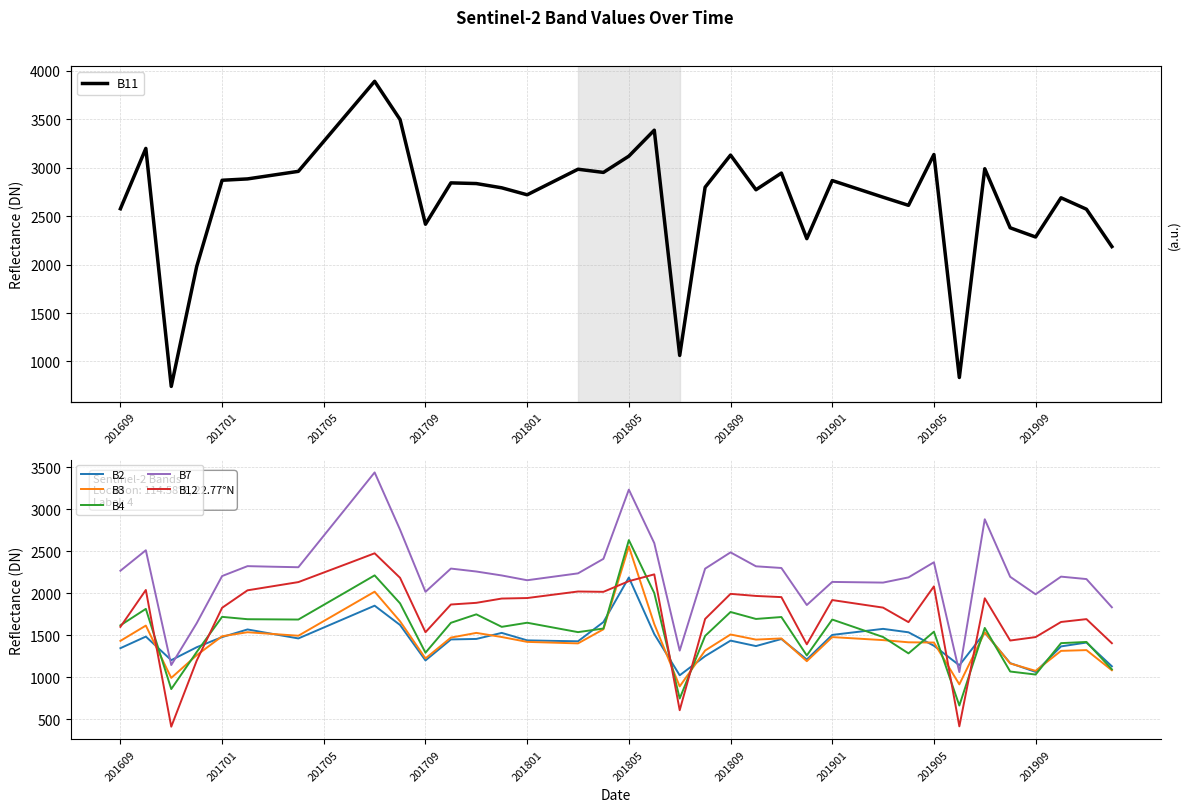

What is the difference between the second highest and second lowest values in the B12 series?

1946